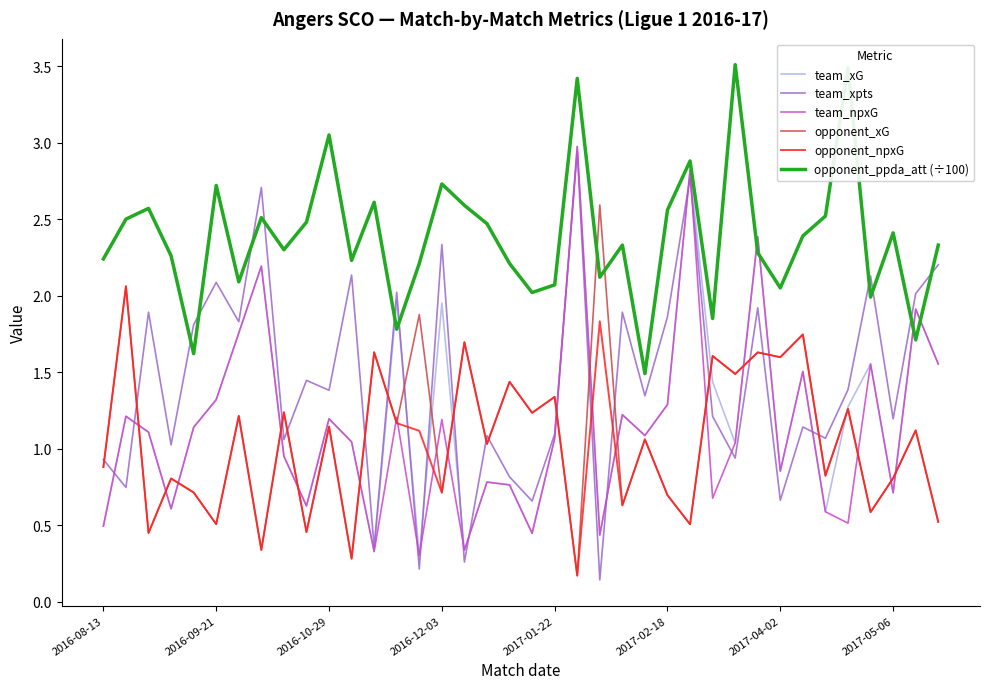

Which series has the largest range (max minus min)?

team_xpts